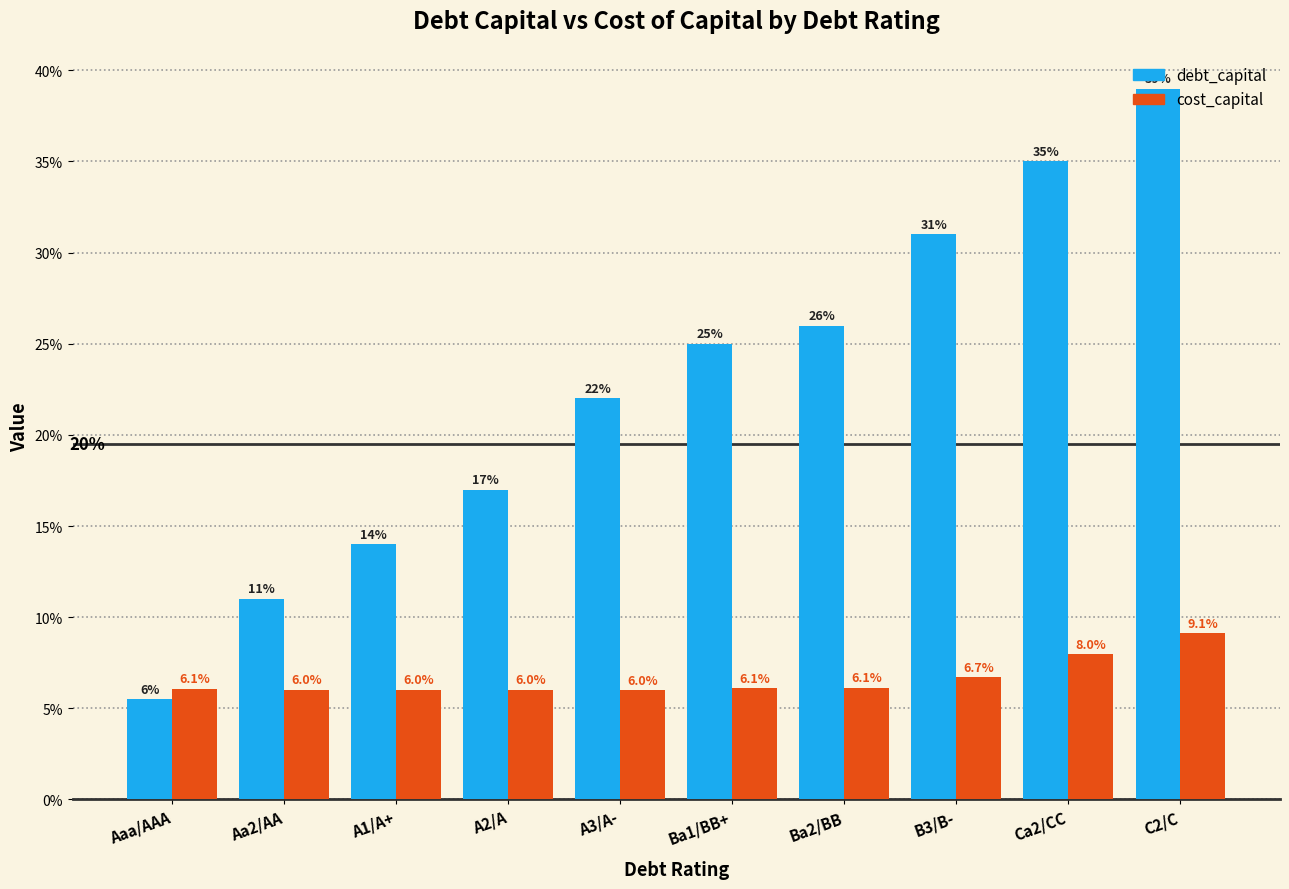

Are the bars horizontal?

No